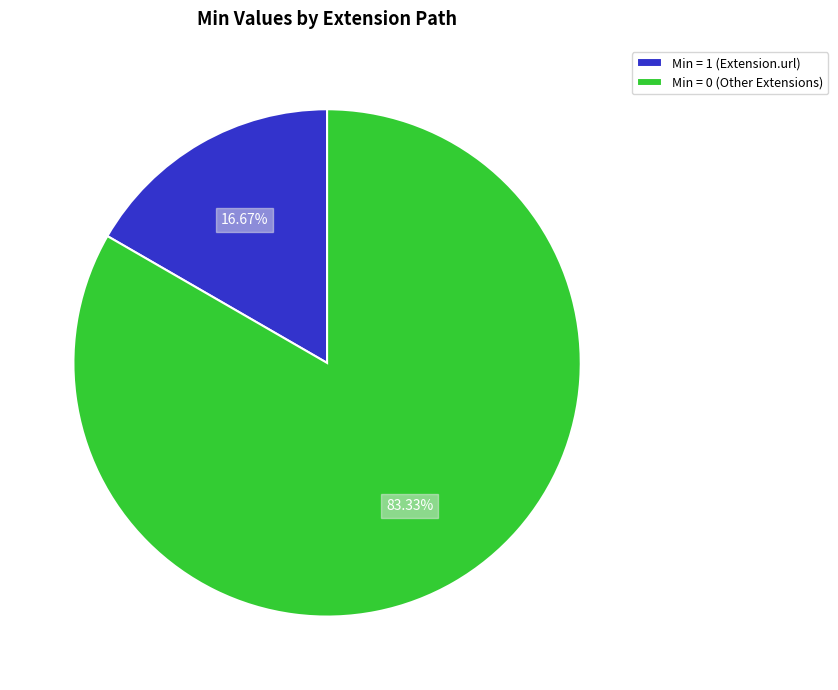

Rank the categories by value from lowest to highest.

Min = 1 (Extension.url), Min = 0 (Other Extensions)